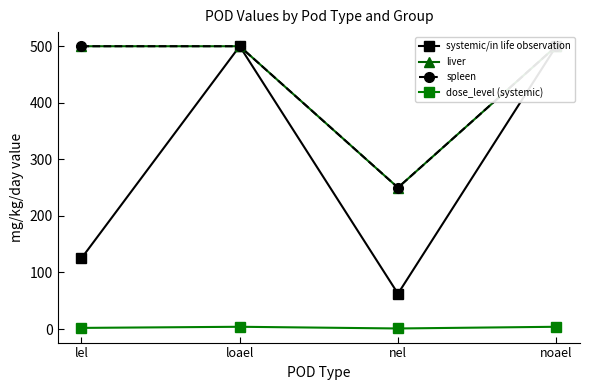

At which label is spleen closest to 375?

lel